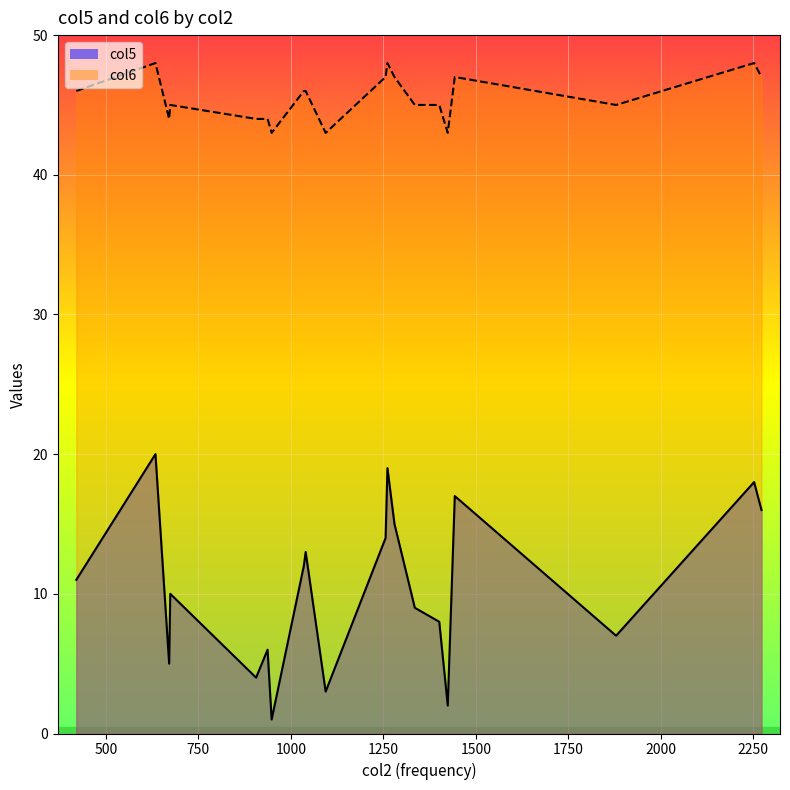

Is the value of col6 at cantar greater than the value of col5 at agua?

Yes